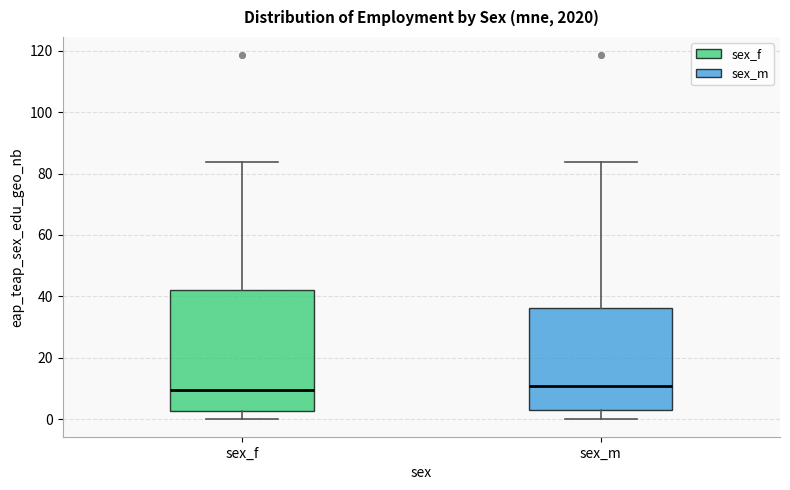

Reading left to right, transcribe this box plot: for each box, give where its median line is, the range the box spans, and where its two whiskers end, as read against the y-axis. The values are not printed on the chart, so give them approximately, as read against the axis.

sex_f: median 10, box 2 to 42, whiskers 0 to 84
sex_m: median 10, box 4 to 36, whiskers 0 to 84